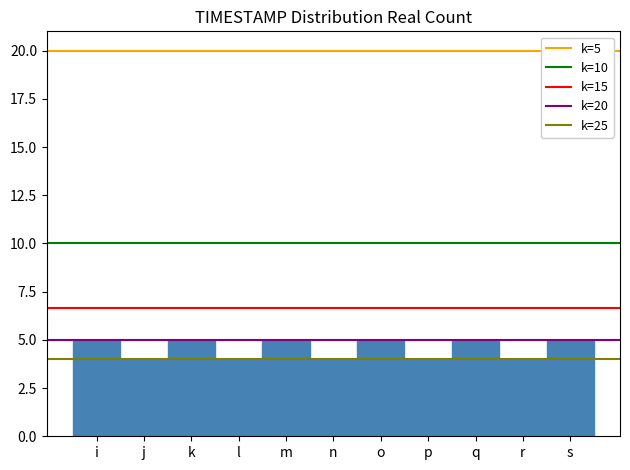

Reading left to right, extract all data points from this chart.

i=5	j=4	k=5	l=4	m=5	n=4	o=5	p=4	q=5	r=4	s=5